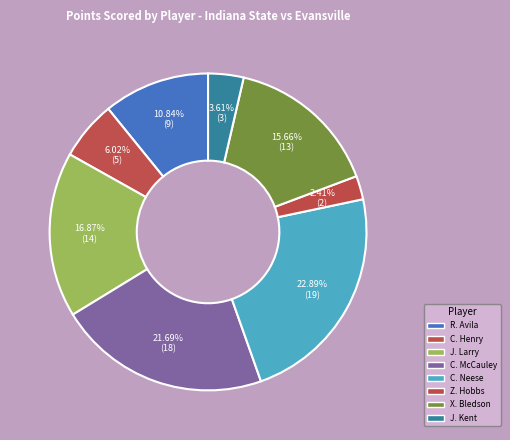

How many slices are in this pie chart?

8